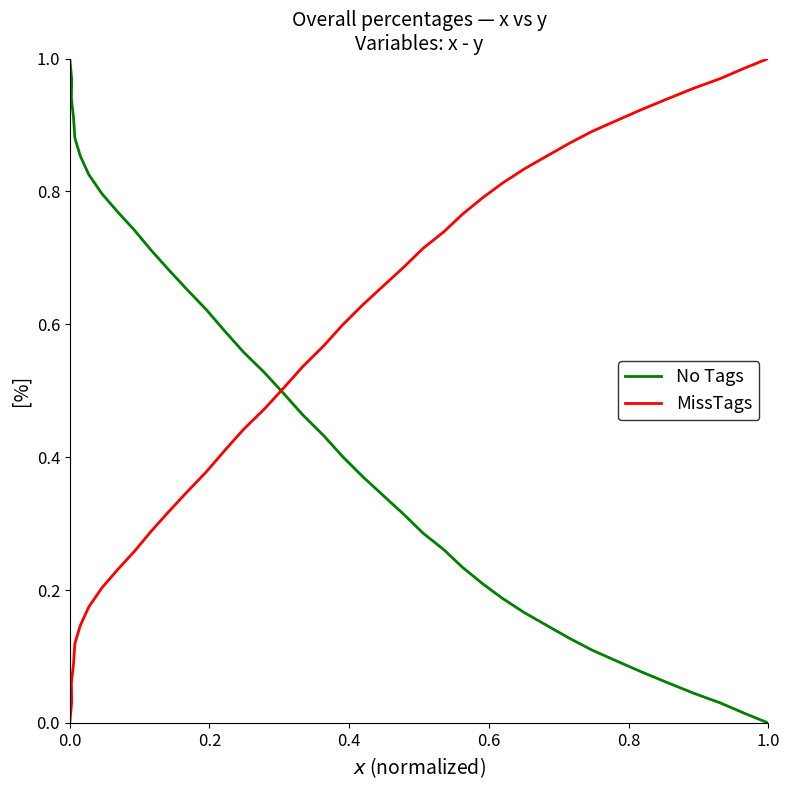

At how many categories does at least one series exceed 0?

40